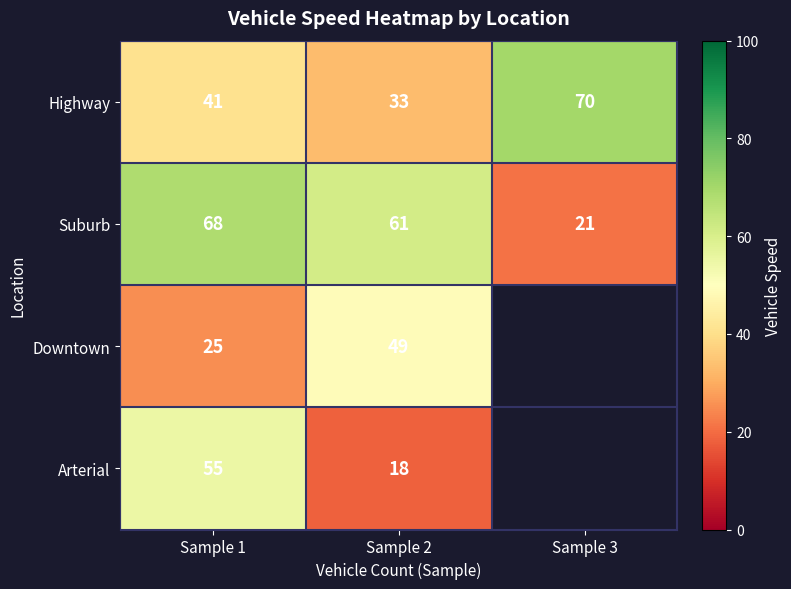

Count the number of categories in the chart.

3